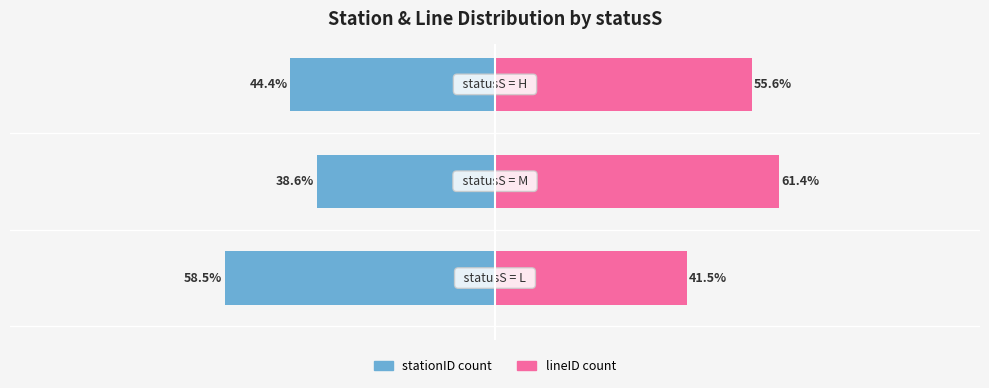

What is the value of the stationID count (left) bar at the 3rd from the left?

-44.4